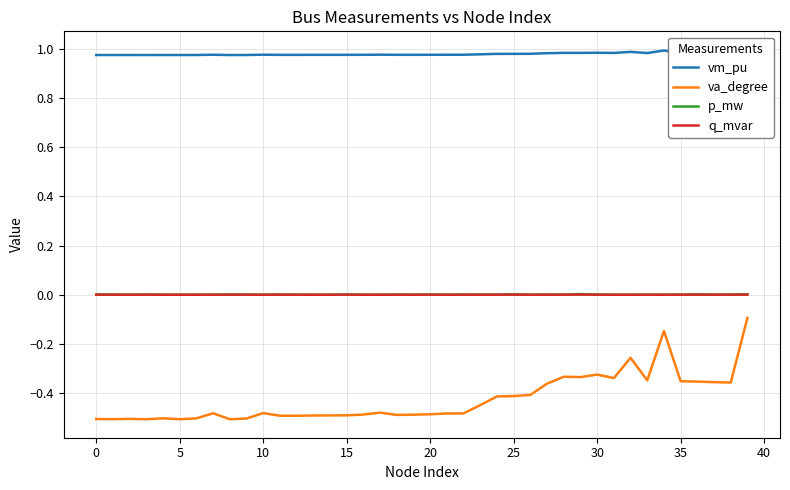

True or false: va_degree and q_mvar cross at least once.

False